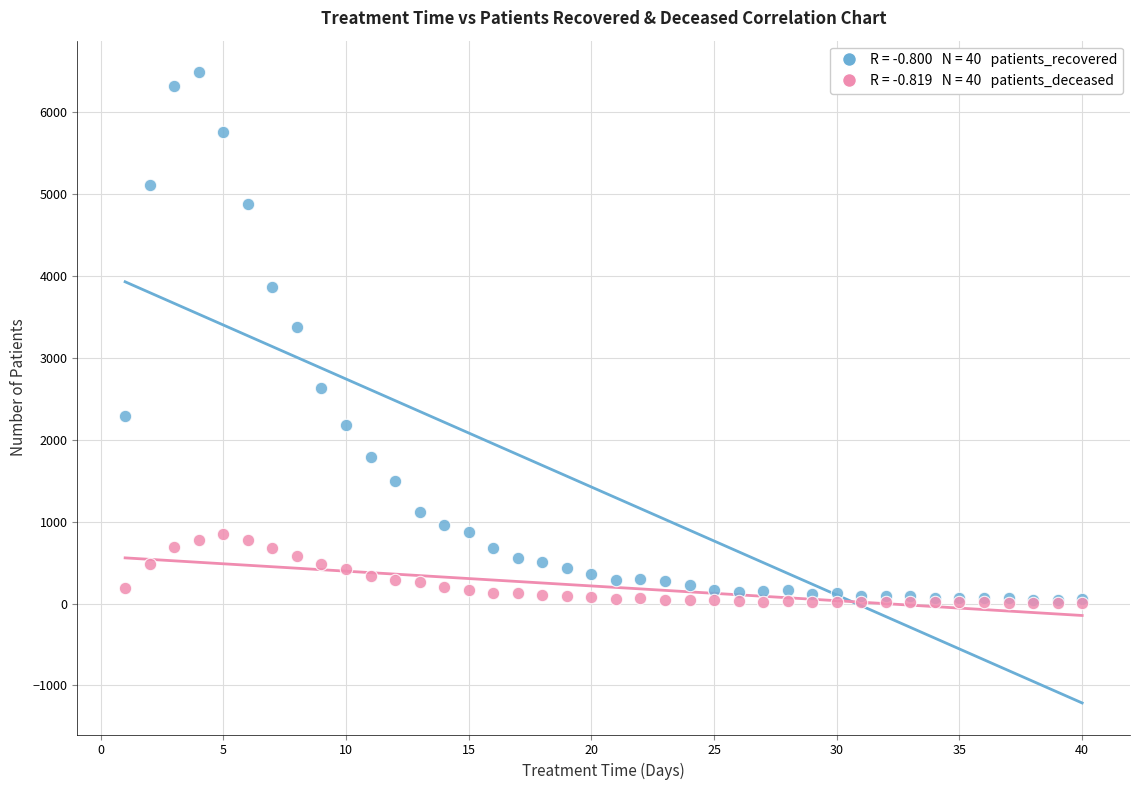

Across all series, what Y value is closest to 3249?

3383